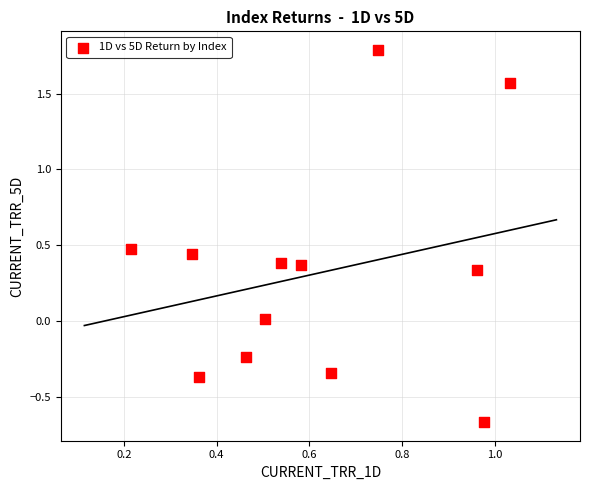

What is the average X value?

0.6